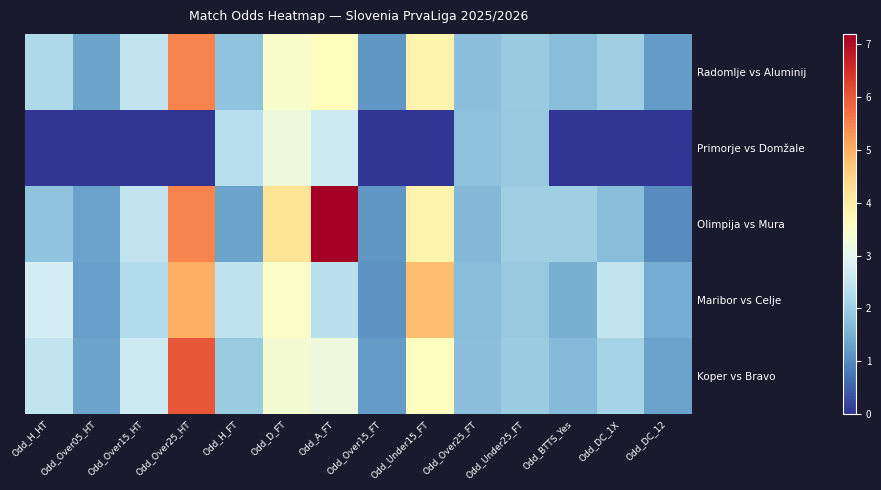

Reading left to right, extract all data points from this chart.

Radomlje vs Aluminij: Odd_H_HT=2.2	Odd_Over05_HT=1.3	Odd_Over15_HT=2.5	Odd_Over25_HT=5.5	Odd_H_FT=1.8	Odd_D_FT=3.5	Odd_A_FT=3.6	Odd_Over15_FT=1.2	Odd_Under15_FT=3.9	Odd_Over25_FT=1.8	Odd_Under25_FT=1.9	Odd_BTTS_Yes=1.7	Odd_DC_1X=2.0	Odd_DC_12=1.2
Primorje vs Domžale: Odd_H_HT=0.0	Odd_Over05_HT=0.0	Odd_Over15_HT=0.0	Odd_Over25_HT=0.0	Odd_H_FT=2.3	Odd_D_FT=3.2	Odd_A_FT=2.6	Odd_Over15_FT=0.0	Odd_Under15_FT=0.0	Odd_Over25_FT=1.8	Odd_Under25_FT=1.9	Odd_BTTS_Yes=0.0	Odd_DC_1X=0.0	Odd_DC_12=0.0
Olimpija vs Mura: Odd_H_HT=1.8	Odd_Over05_HT=1.3	Odd_Over15_HT=2.5	Odd_Over25_HT=5.5	Odd_H_FT=1.3	Odd_D_FT=4.2	Odd_A_FT=7.2	Odd_Over15_FT=1.2	Odd_Under15_FT=3.9	Odd_Over25_FT=1.6	Odd_Under25_FT=2.0	Odd_BTTS_Yes=2.0	Odd_DC_1X=1.7	Odd_DC_12=1.0
Maribor vs Celje: Odd_H_HT=2.8	Odd_Over05_HT=1.3	Odd_Over15_HT=2.2	Odd_Over25_HT=5.0	Odd_H_FT=2.4	Odd_D_FT=3.5	Odd_A_FT=2.4	Odd_Over15_FT=1.1	Odd_Under15_FT=4.8	Odd_Over25_FT=1.7	Odd_Under25_FT=1.9	Odd_BTTS_Yes=1.5	Odd_DC_1X=2.5	Odd_DC_12=1.5
Koper vs Bravo: Odd_H_HT=2.5	Odd_Over05_HT=1.3	Odd_Over15_HT=2.6	Odd_Over25_HT=6.0	Odd_H_FT=2.0	Odd_D_FT=3.4	Odd_A_FT=3.2	Odd_Over15_FT=1.2	Odd_Under15_FT=3.6	Odd_Over25_FT=1.8	Odd_Under25_FT=1.9	Odd_BTTS_Yes=1.7	Odd_DC_1X=2.1	Odd_DC_12=1.3